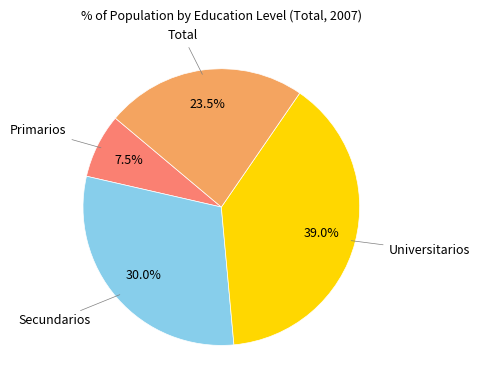

Is there a majority slice in this chart?

No